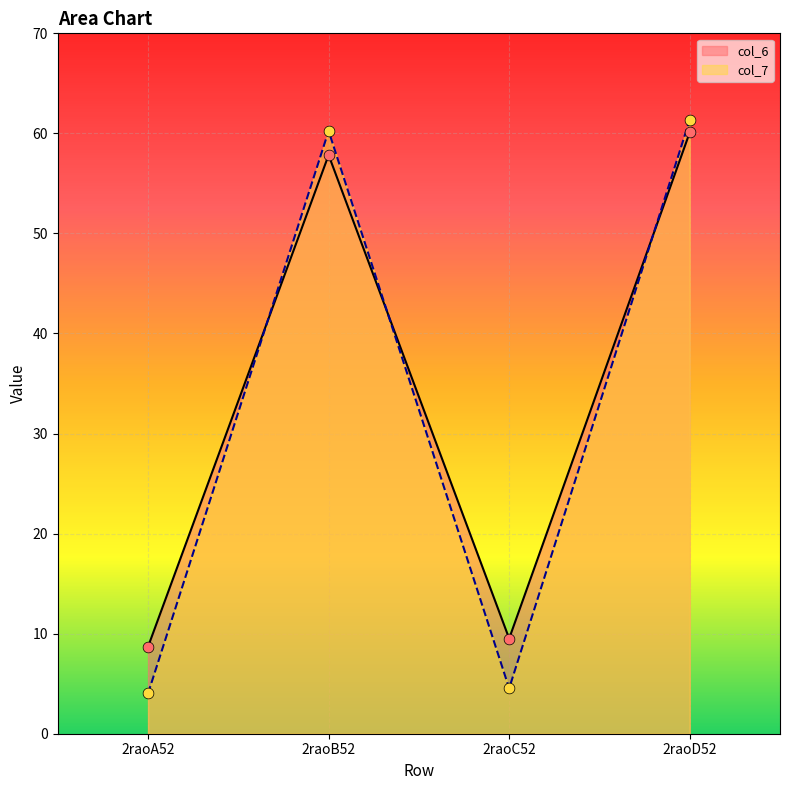

What is the total value across all series at 2raoA52?

12.7